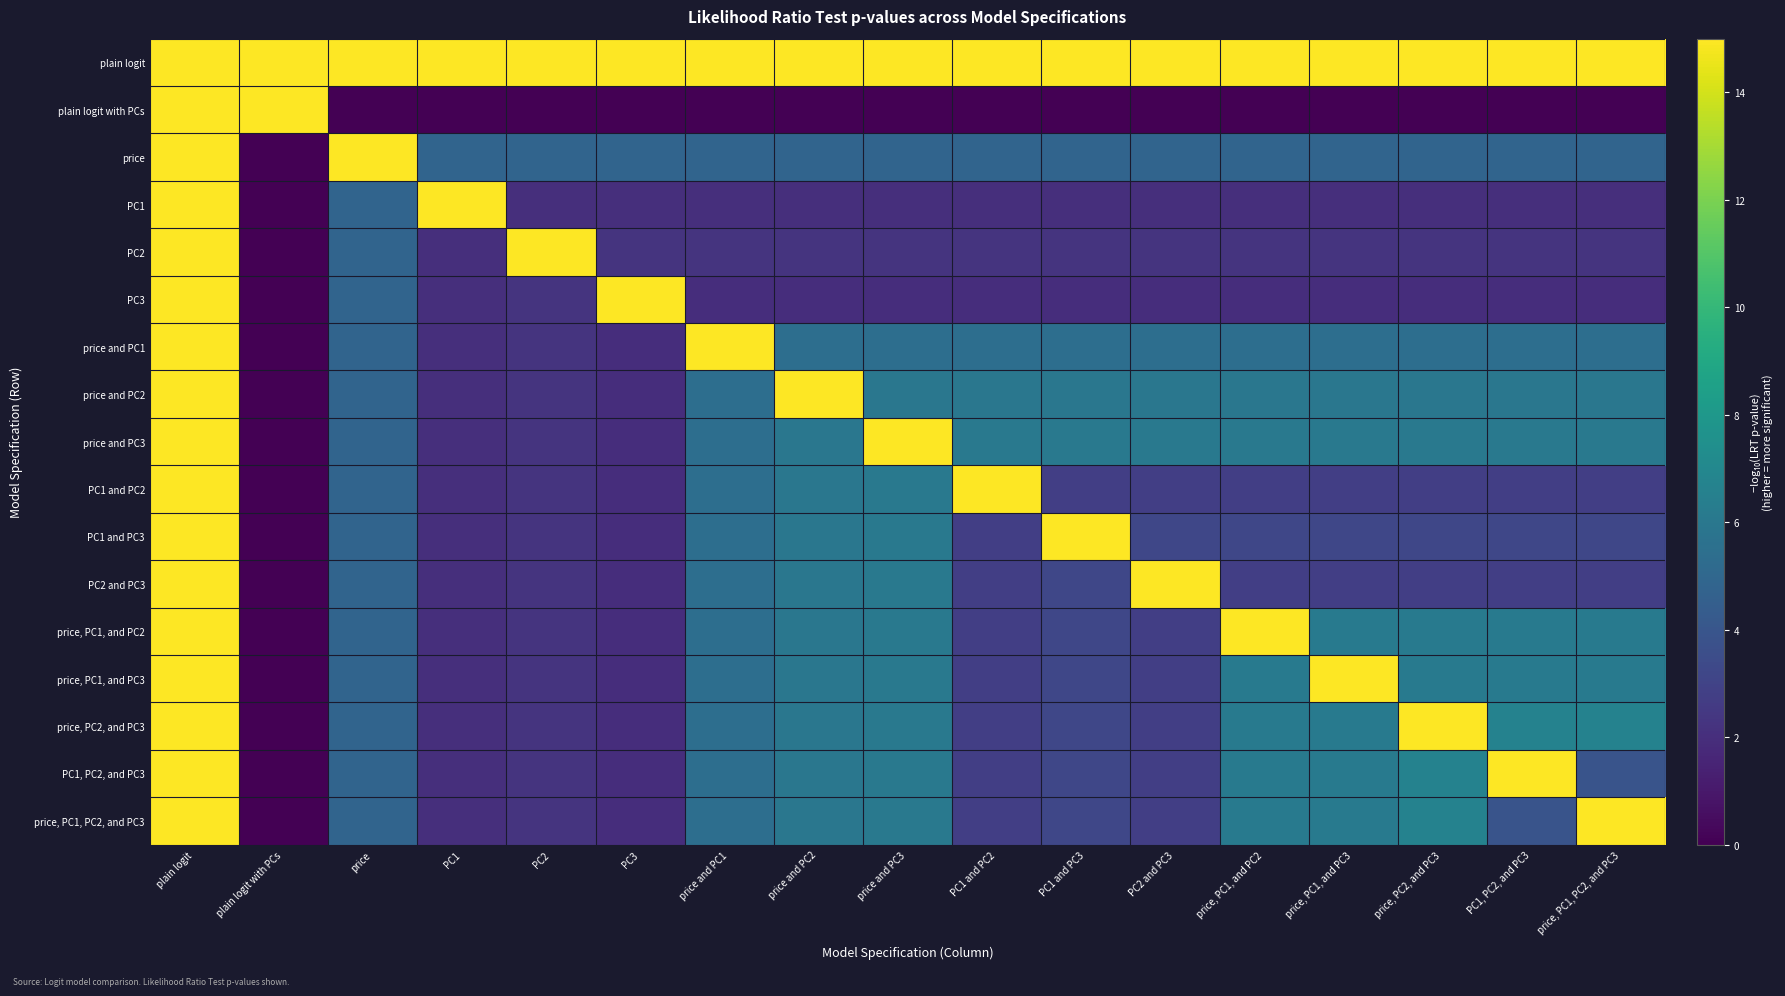

At which category is the sum across all series the highest?

plain logit